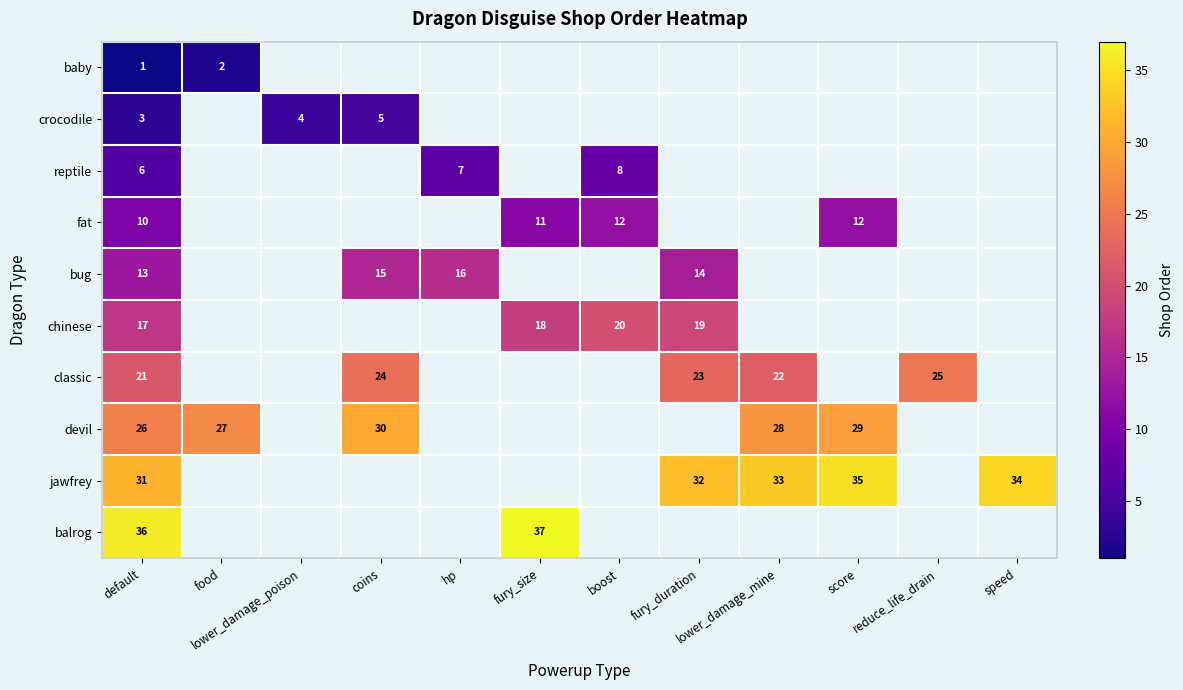

The value of classic at coins is 10. True or false?

False